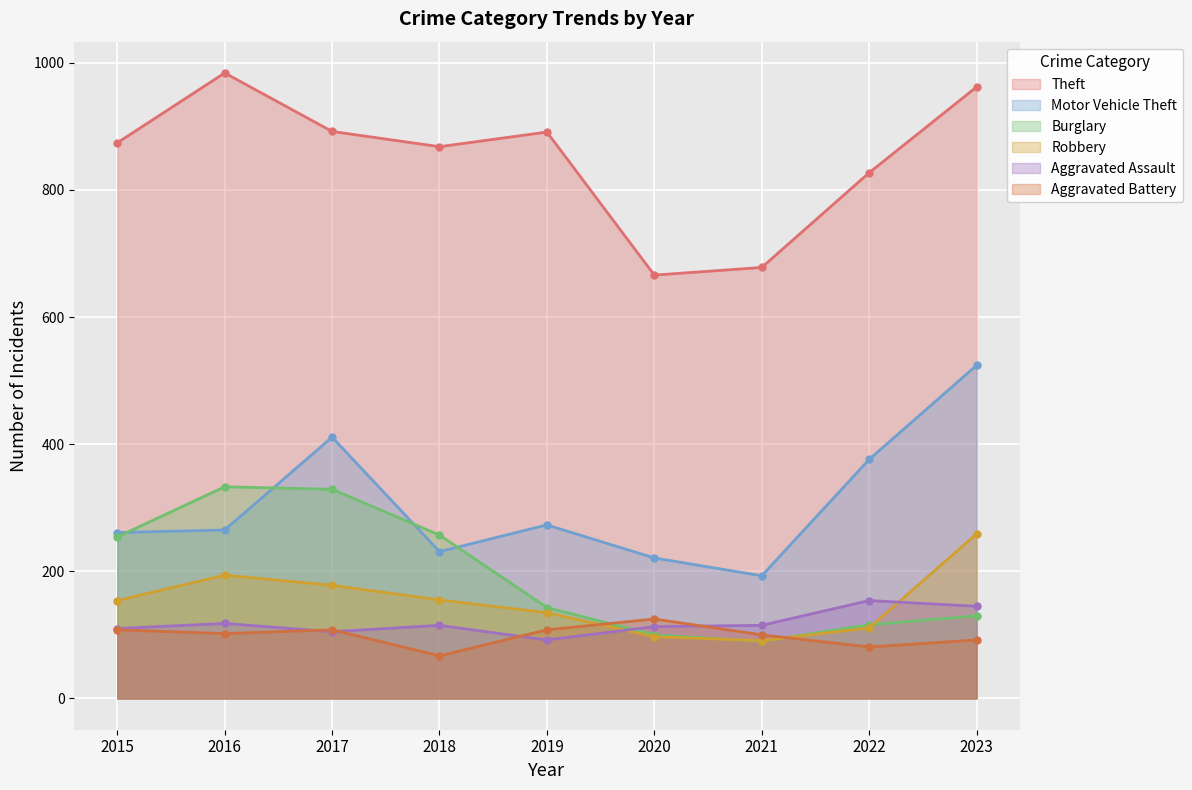

Where is Aggravated Battery nearest to the value 96?

2021